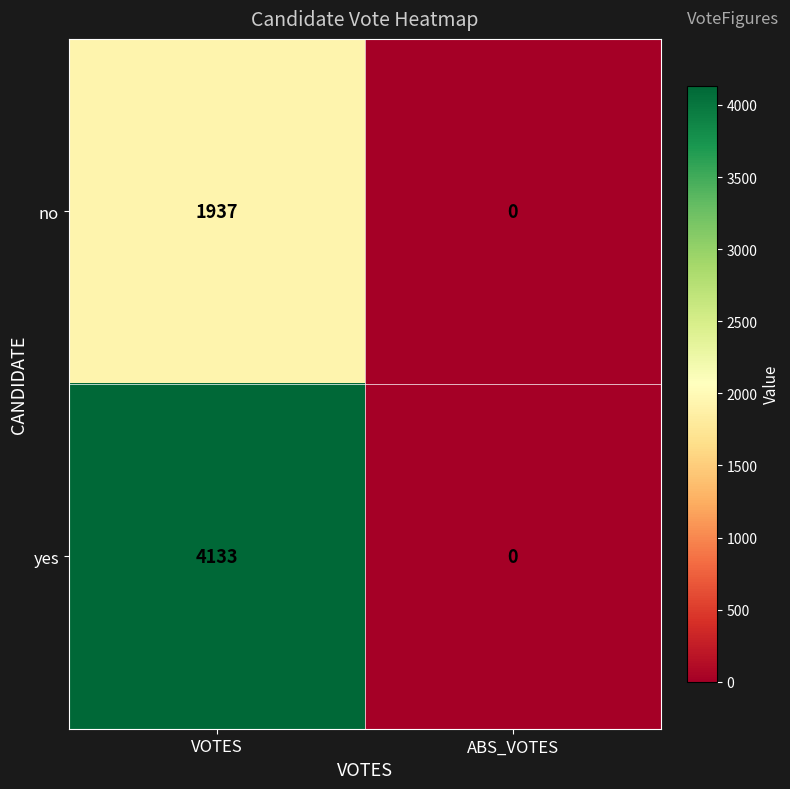

Rank the series at VOTES from lowest to highest value.

no, yes